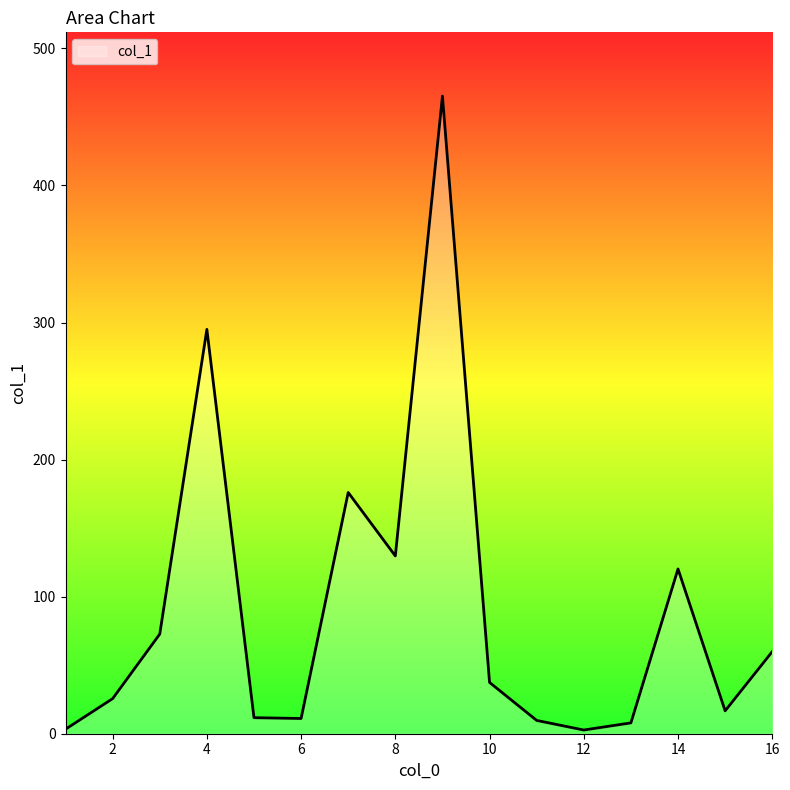

What is the sum of all values?

1444.8